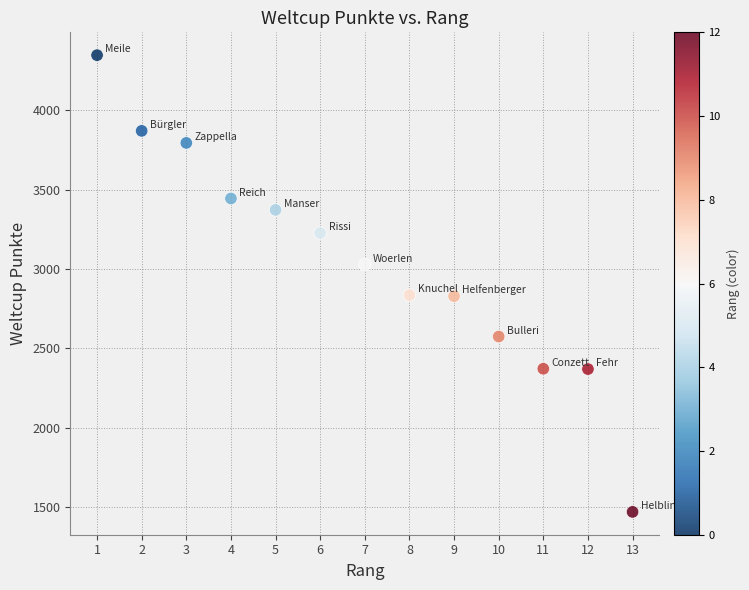

What is the range of Y values (max minus min)?

2878